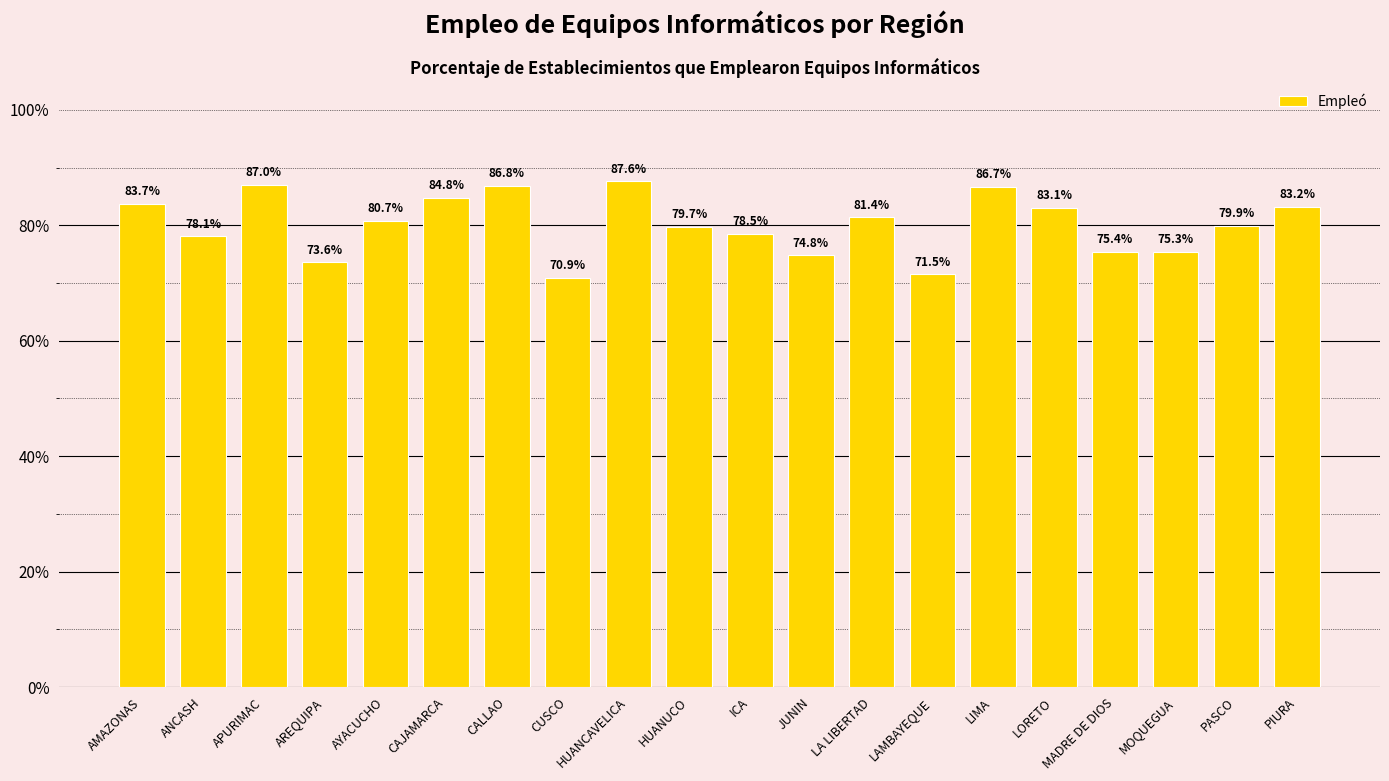

Are the bars horizontal?

No